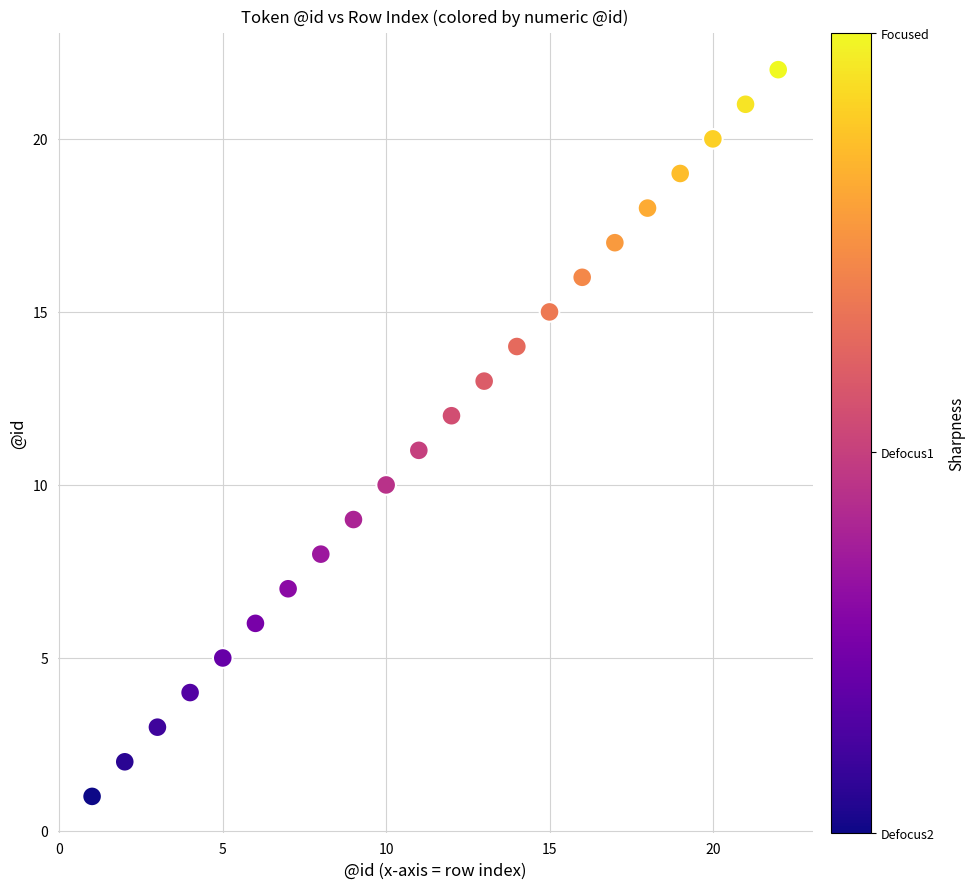

What is the range of X values (max minus min)?

21